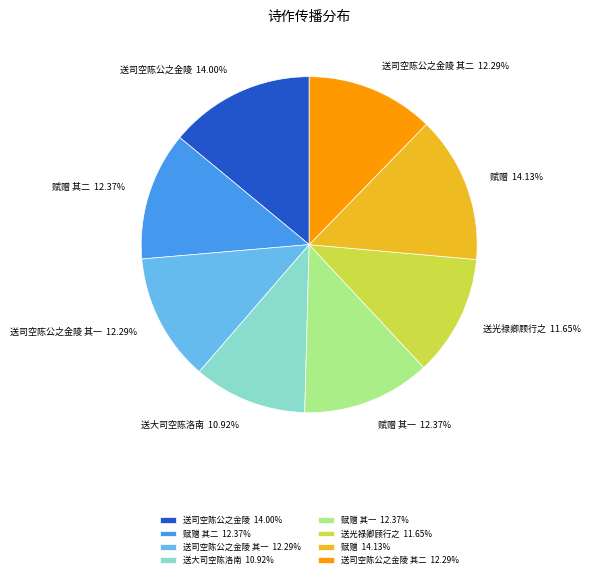

What is the ratio of the value at 送司空陈公之金陵 其一 to the value at 赋赠 其二?

1.0